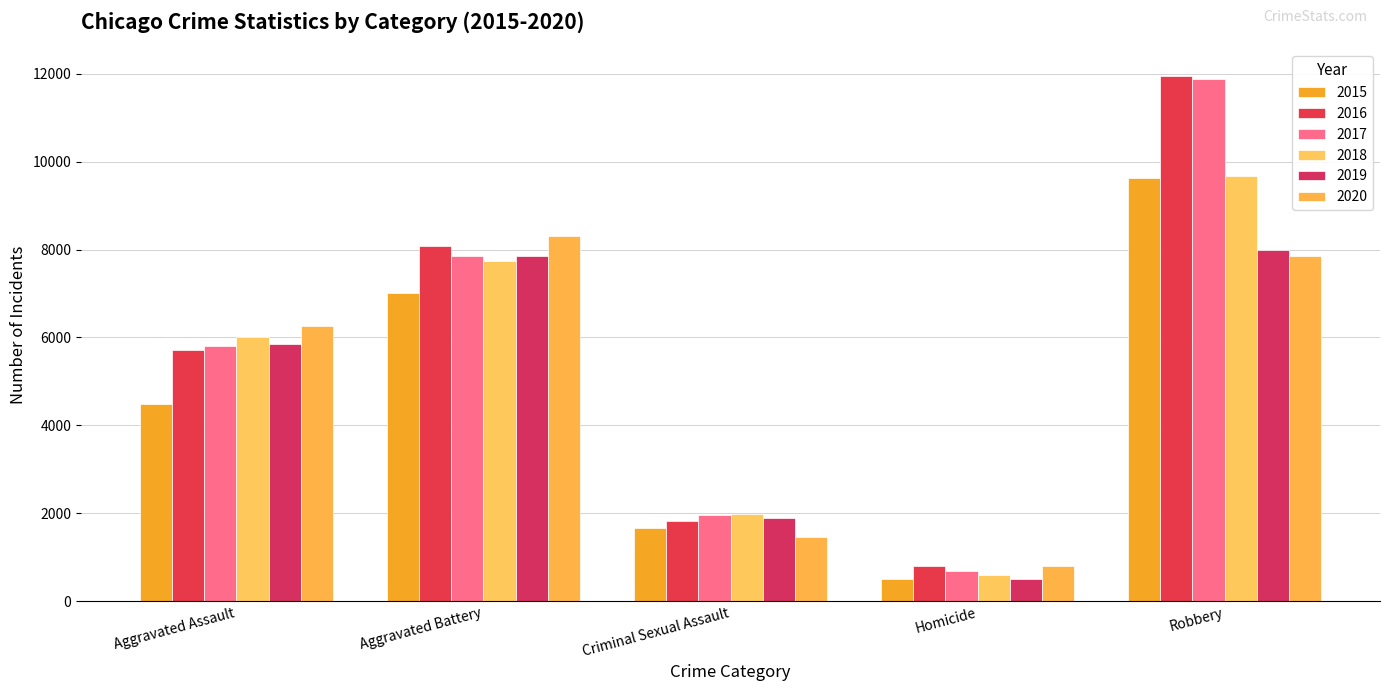

Reading left to right, extract all data points from this chart.

2015: 4480	7018	1670	496	9638
2016: 5712	8085	1818	786	11960
2017: 5793	7845	1949	672	11880
2018: 6001	7734	1981	589	9679
2019: 5841	7857	1879	498	7994
2020: 6263	8319	1454	787	7855